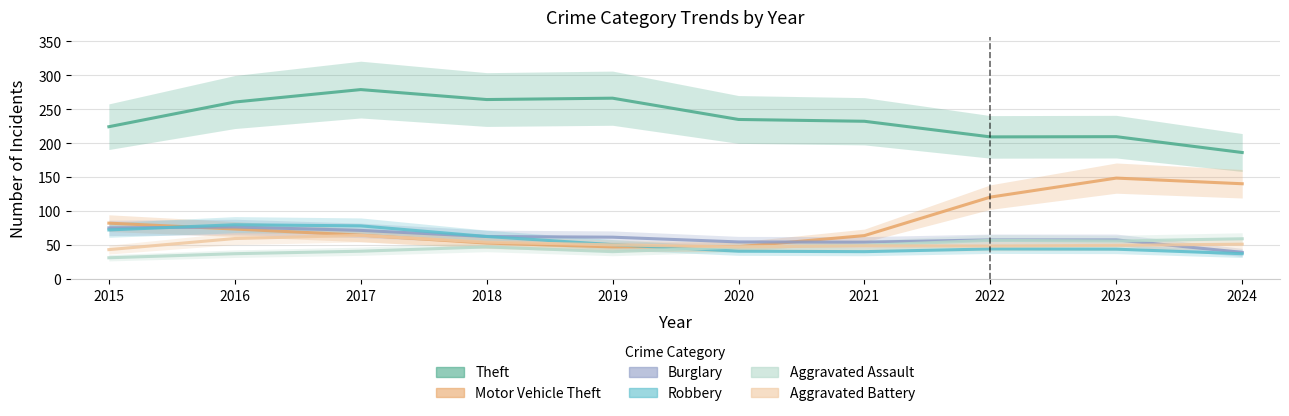

What are all the series names shown in the legend?

Theft, Motor Vehicle Theft, Burglary, Robbery, Aggravated Assault, Aggravated Battery